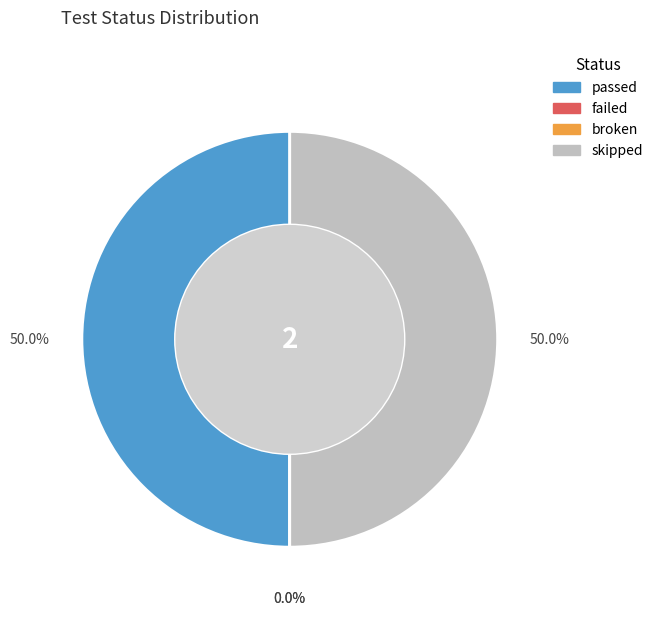

To the nearest percent, what is the difference between the skipped and broken slice percentages?

50%